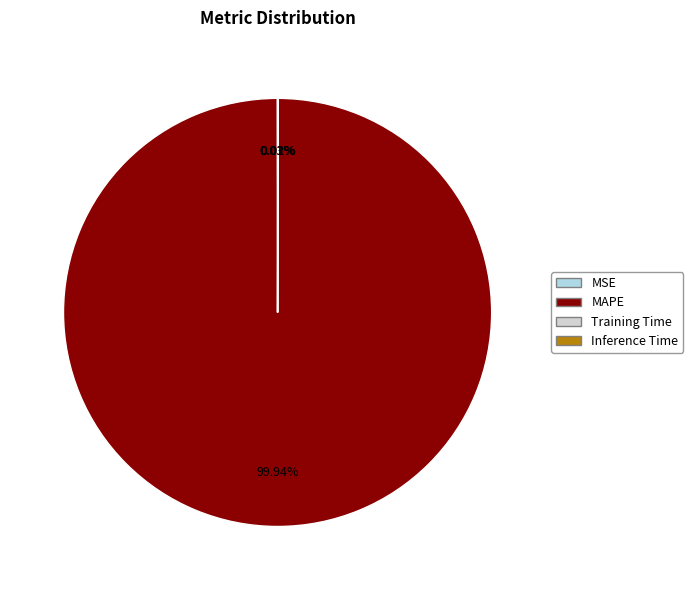

What is the majority slice?

MAPE